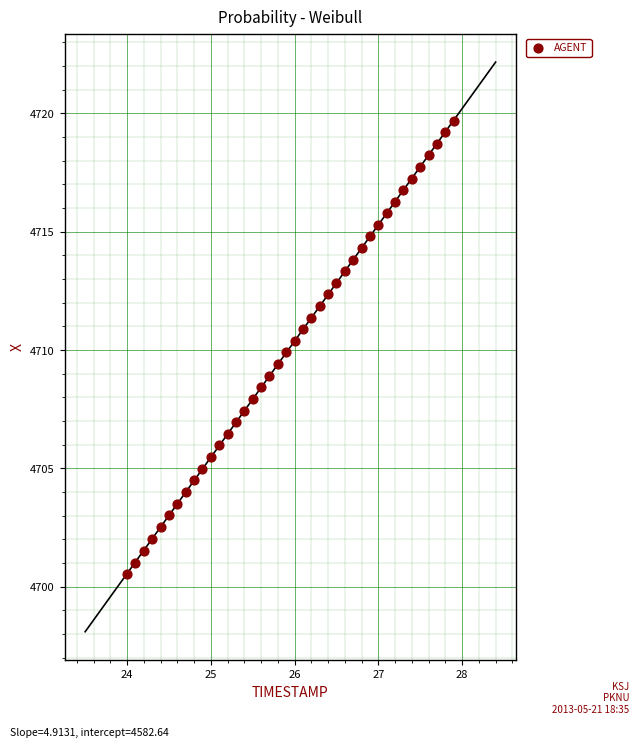

What is the range of Y values (max minus min)?

19.2